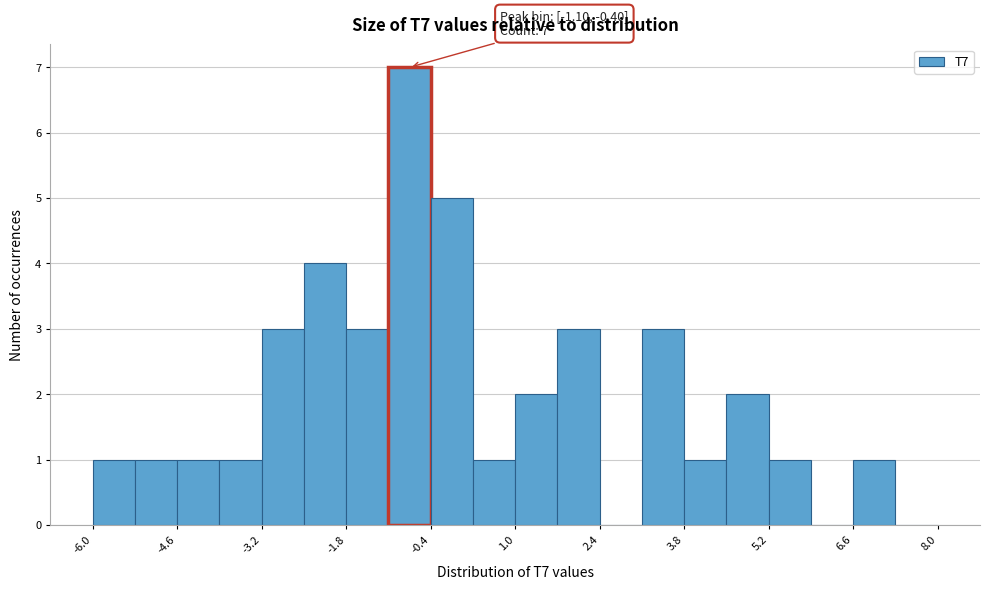

Around what value on the x-axis is the tallest bar? Give the approximate position of its centre, as read against the axis.

-0.8